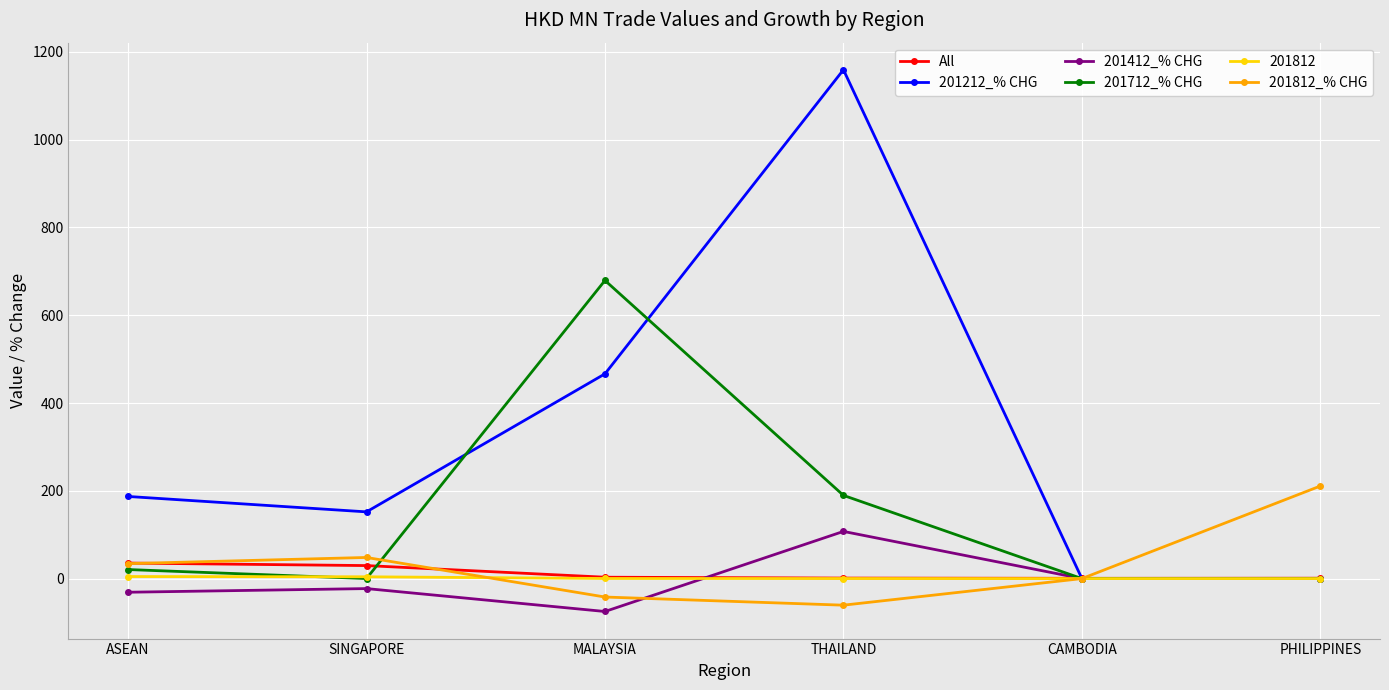

Is it true that 201812_% CHG equals -42.0 at MALAYSIA?

True